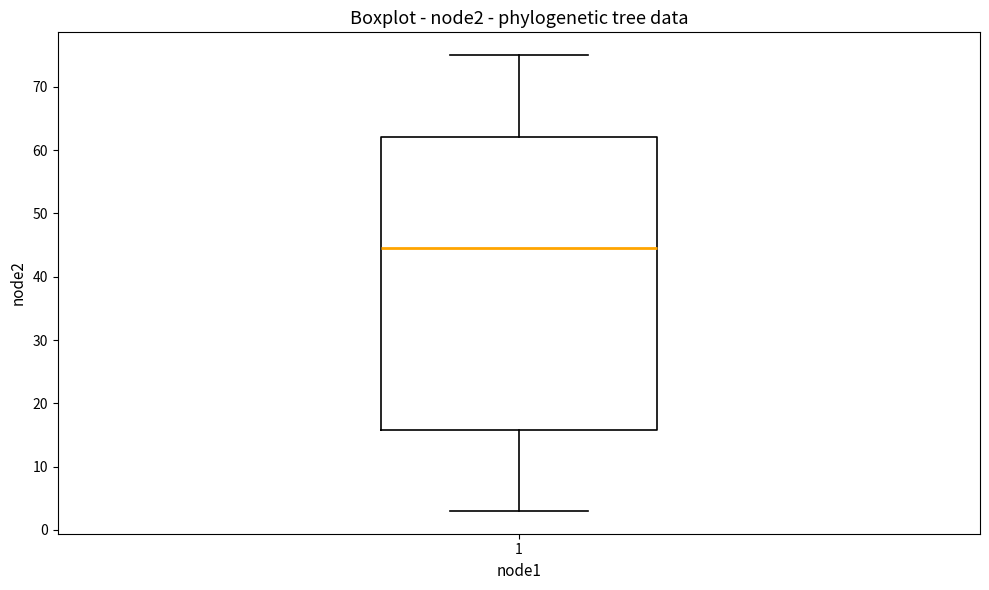

Transcribe this box plot: give where the median line is, the range the box spans, and where the two whiskers end, as read against the y-axis. The values are not printed on the chart, so give them approximately, as read against the axis.

median 45, box 16 to 62, whiskers 3 to 75